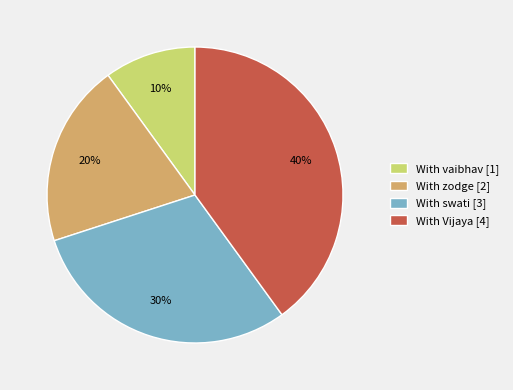

How many slices are in this pie chart?

4